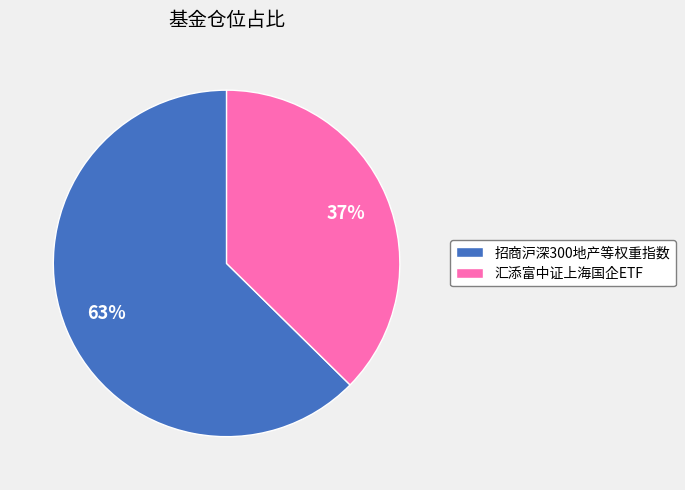

Between 招商沪深300地产等权重指数 and 汇添富中证上海国企ETF, which is larger?

招商沪深300地产等权重指数